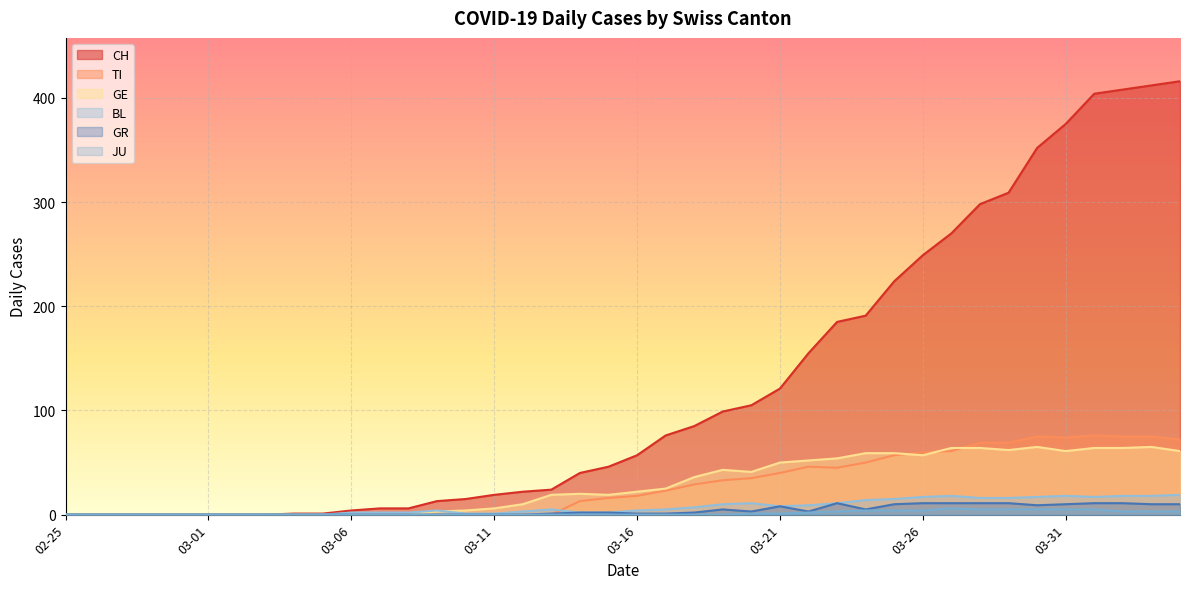

True or false: TI has a value of 34 at 03-26.

False